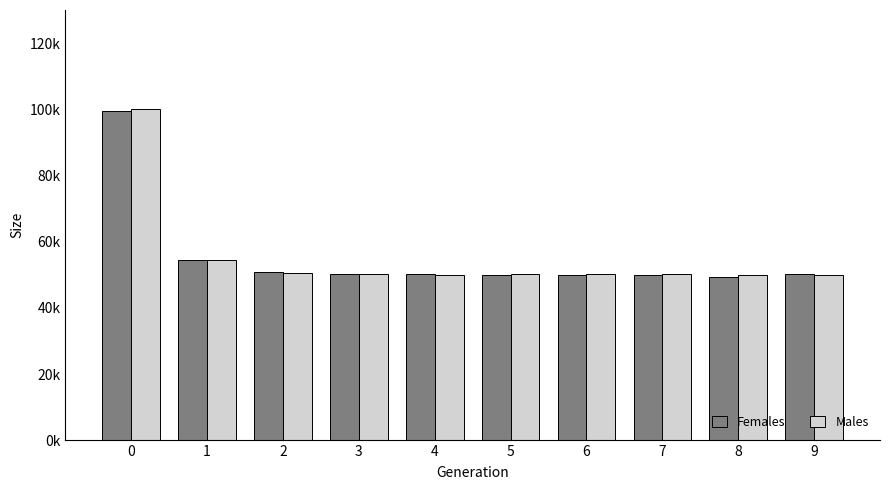

What is the average value of the Females series?

55450